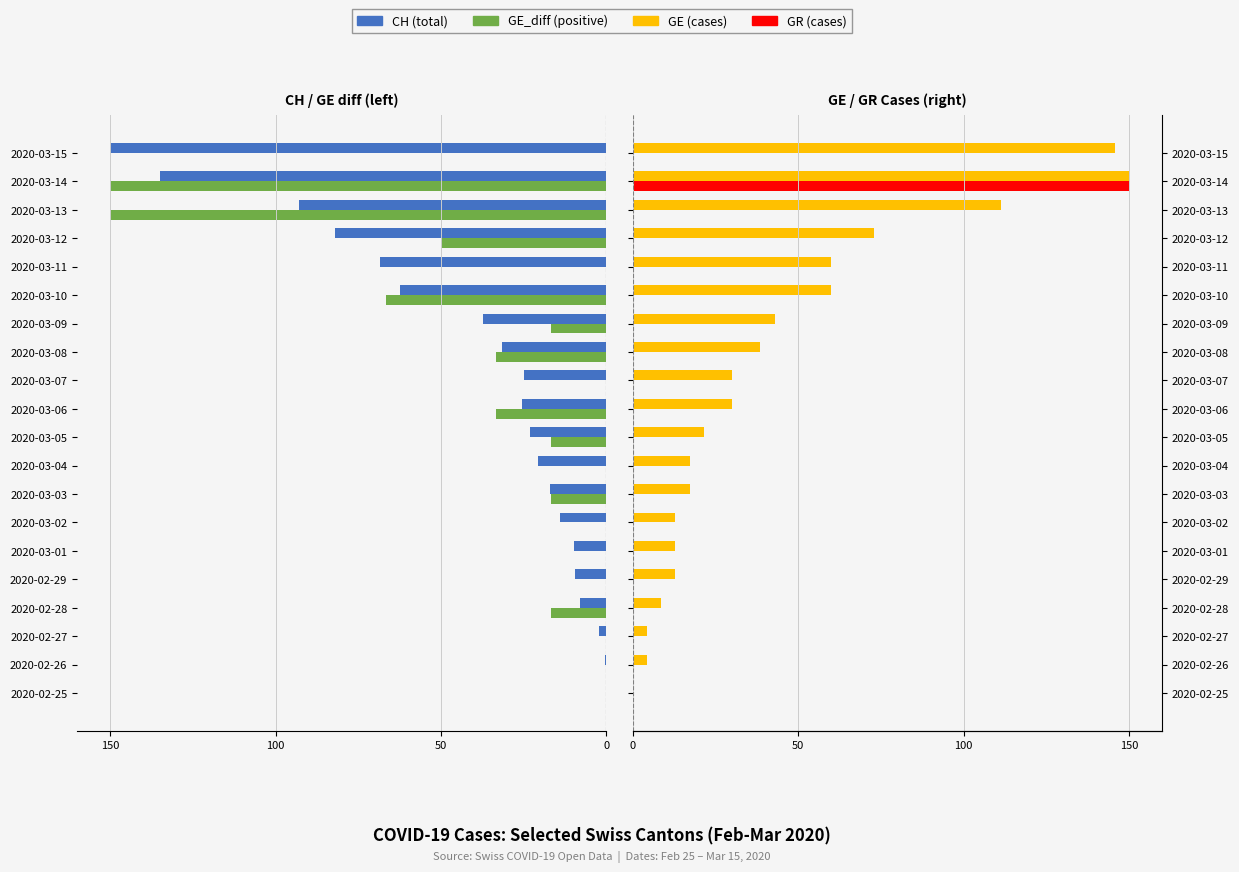

How many data points in GR (cases) are above 0?

1